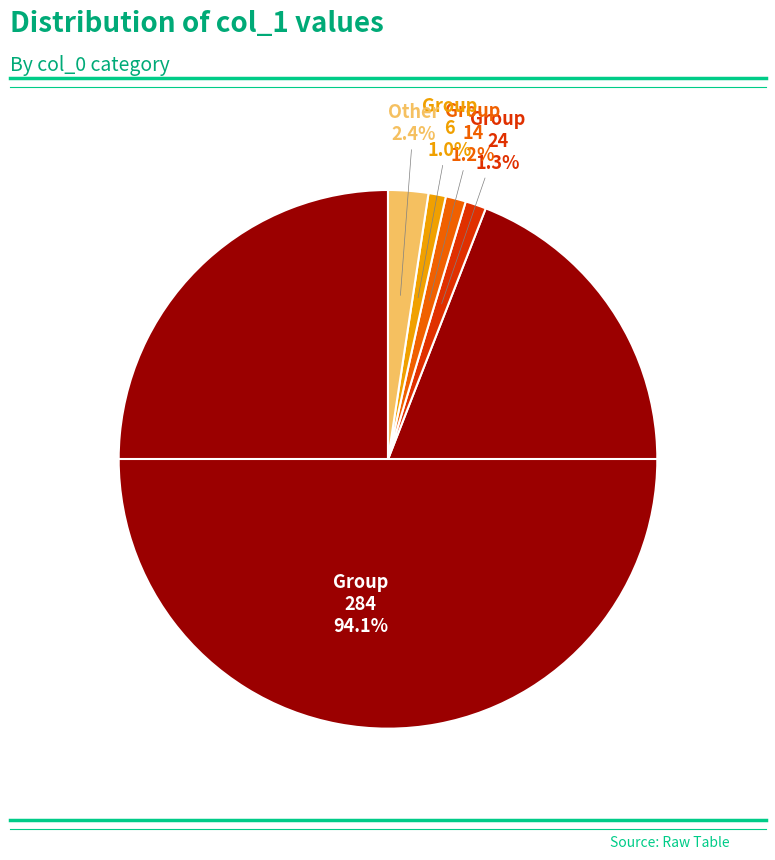

Is there a majority slice in this chart?

Yes